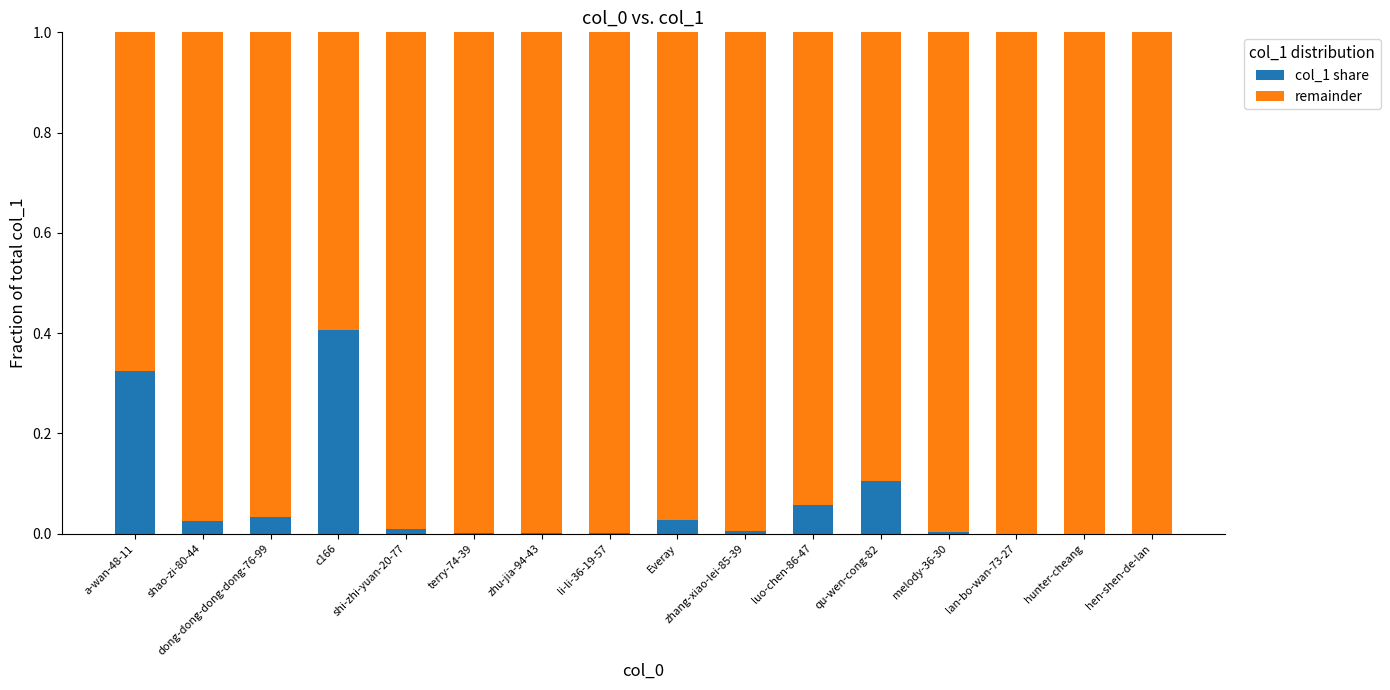

At which label does col_1 share reach its peak?

c166